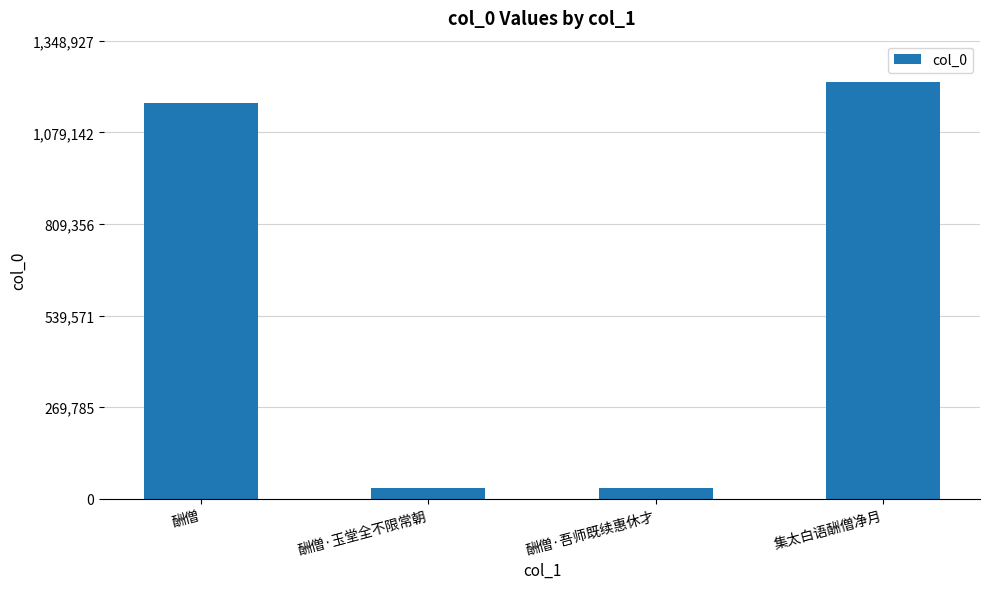

At which label is the value closest to 628923?

酬僧